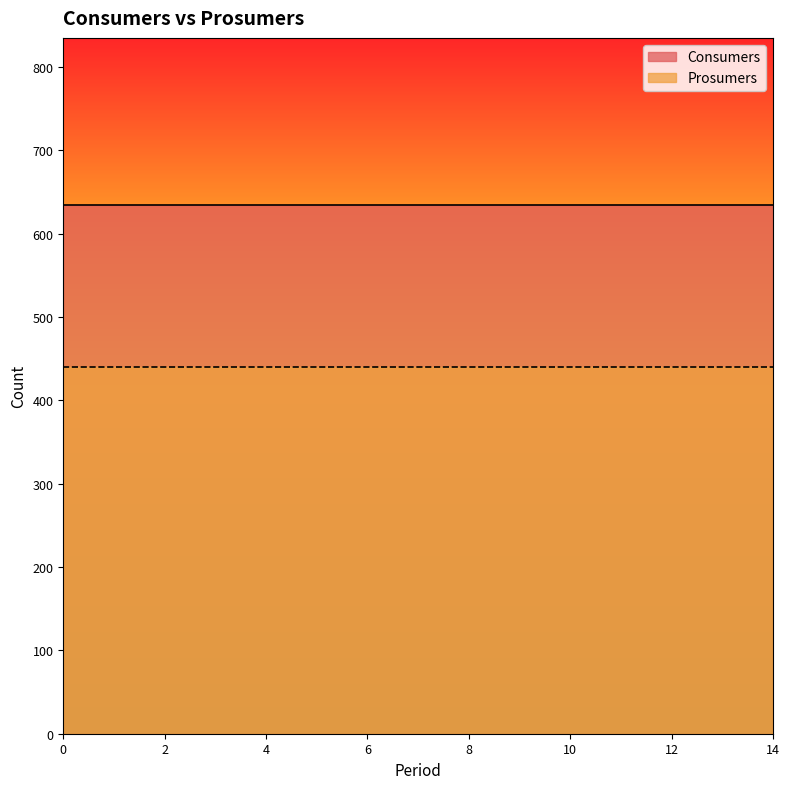

Reading left to right, what are all the values shown in this chart?

Consumers: 635	635	635	635	635	635	635	635	635	635	635	635	635	635	635
Prosumers: 440	440	440	440	440	440	440	440	440	440	440	440	440	440	440